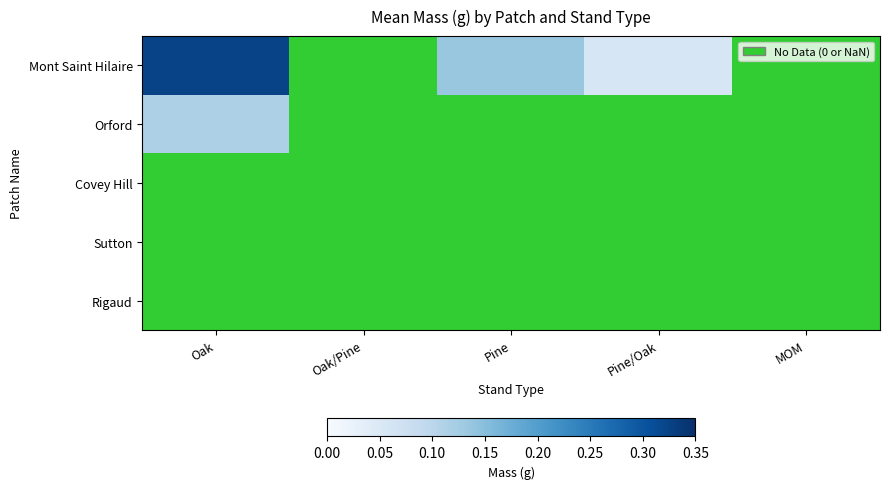

At which label is Orford closest to 0?

Oak